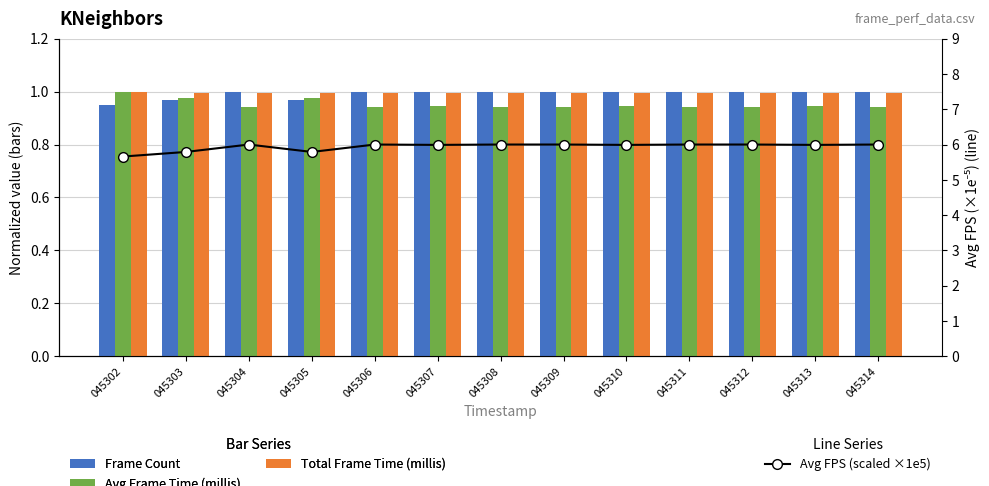

Reading right to left, what are all the values shown in this chart?

Frame Count: 1.0	1.0	1.0	1.0	1.0	1.0	1.0	1.0	1.0	1.0	1.0	1.0	0.9
Avg Frame Time (millis): 0.9	0.9	0.9	0.9	0.9	0.9	0.9	0.9	0.9	1.0	0.9	1.0	1.0
Total Frame Time (millis): 1.0	1.0	1.0	1.0	1.0	1.0	1.0	1.0	1.0	1.0	1.0	1.0	1.0
Avg FPS (scaled ×1e5): 6.0	6.0	6.0	6.0	6.0	6.0	6.0	6.0	6.0	5.8	6.0	5.8	5.7